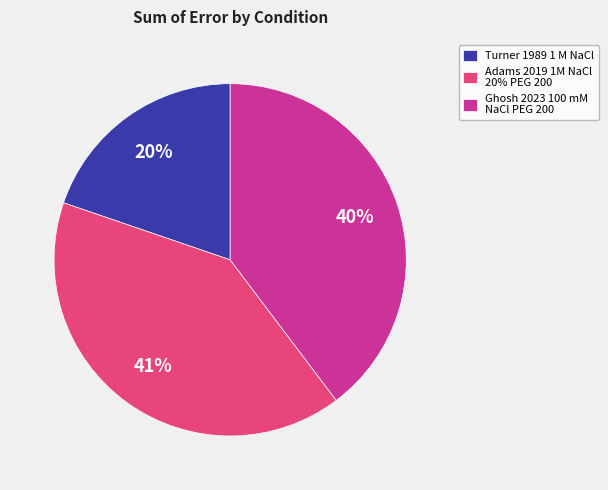

To the nearest percent, what is the average slice percentage?

33%